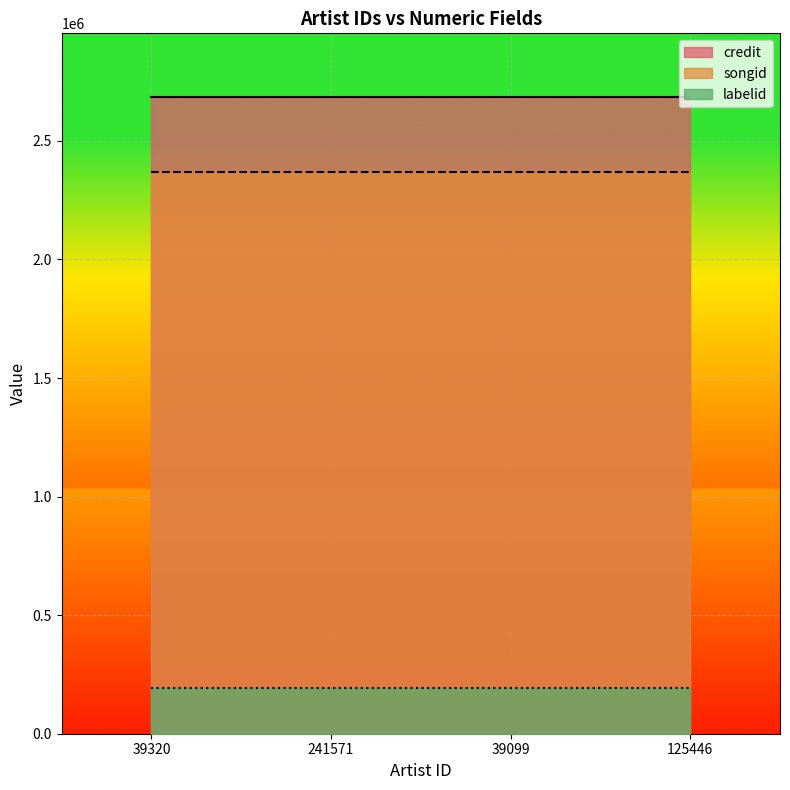

True or false: labelid and credit intersect in this chart.

False